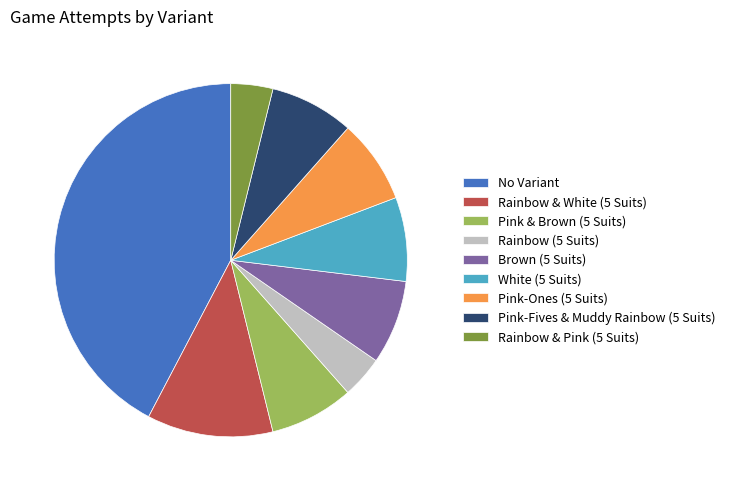

What is the largest slice in the pie chart?

No Variant